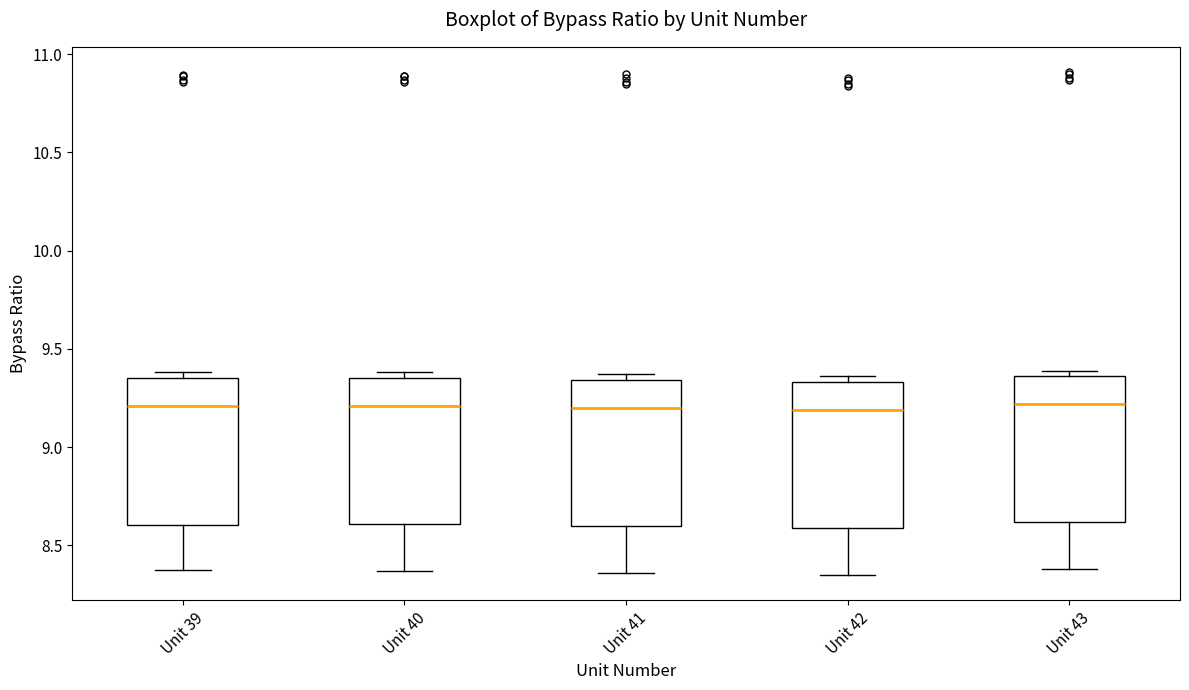

Reading left to right, read every box against the y-axis: the position of its median line, the range the box covers, and the ends of its whiskers. The values are not printed on the chart, so give them approximately, as read against the axis.

Unit 39: median 9.20, box 8.60 to 9.35, whiskers 8.35 to 9.40
Unit 40: median 9.20, box 8.60 to 9.35, whiskers 8.35 to 9.40
Unit 41: median 9.20, box 8.60 to 9.35, whiskers 8.35 to 9.35 (just above the box's upper edge)
Unit 42: median 9.20, box 8.60 to 9.35, whiskers 8.35 to 9.35 (just above the box's upper edge)
Unit 43: median 9.20, box 8.60 to 9.35, whiskers 8.40 to 9.40